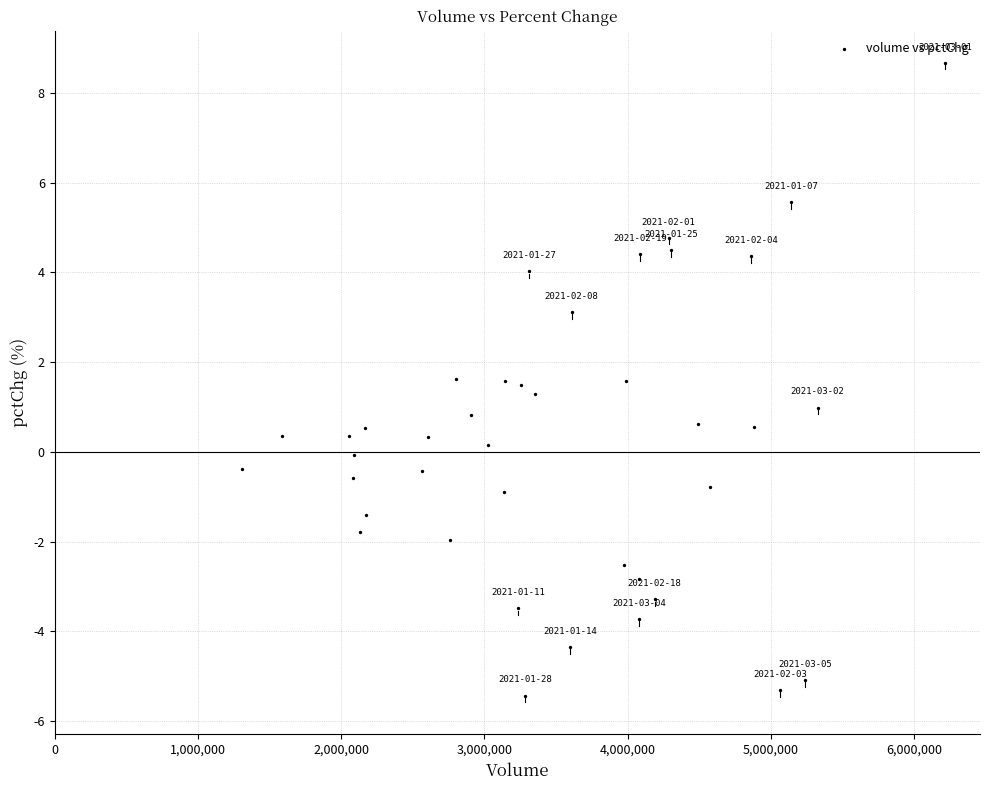

What is the range of Y values (max minus min)?

14.1